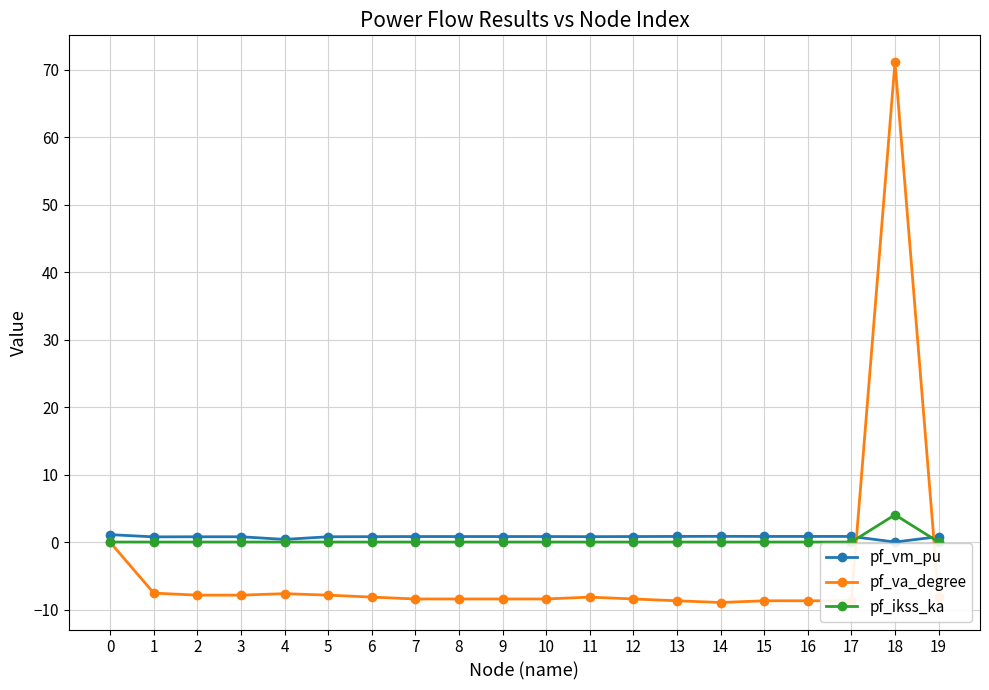

Which series has the widest spread of values?

pf_va_degree